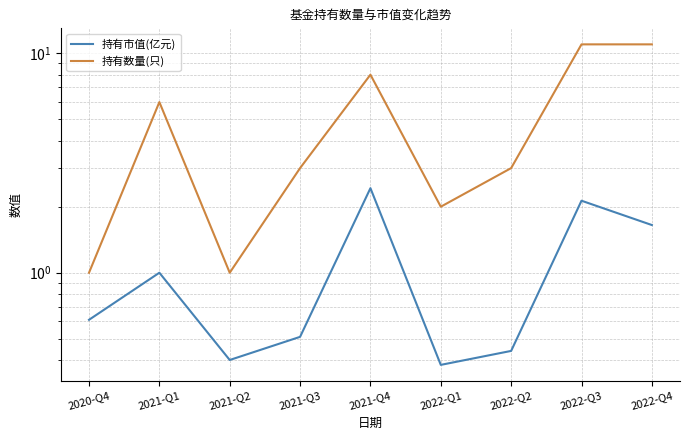

The value of 持有市值(亿元) at 2020-Q4 is 1.1. True or false?

False